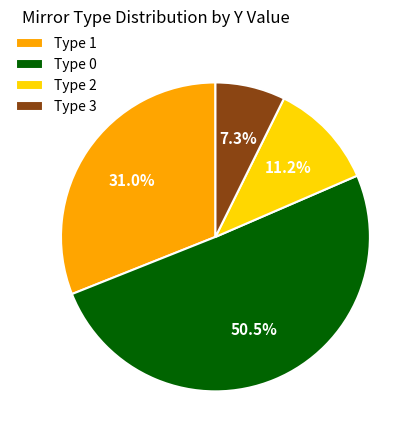

What is the smallest slice in the pie chart?

Type 3